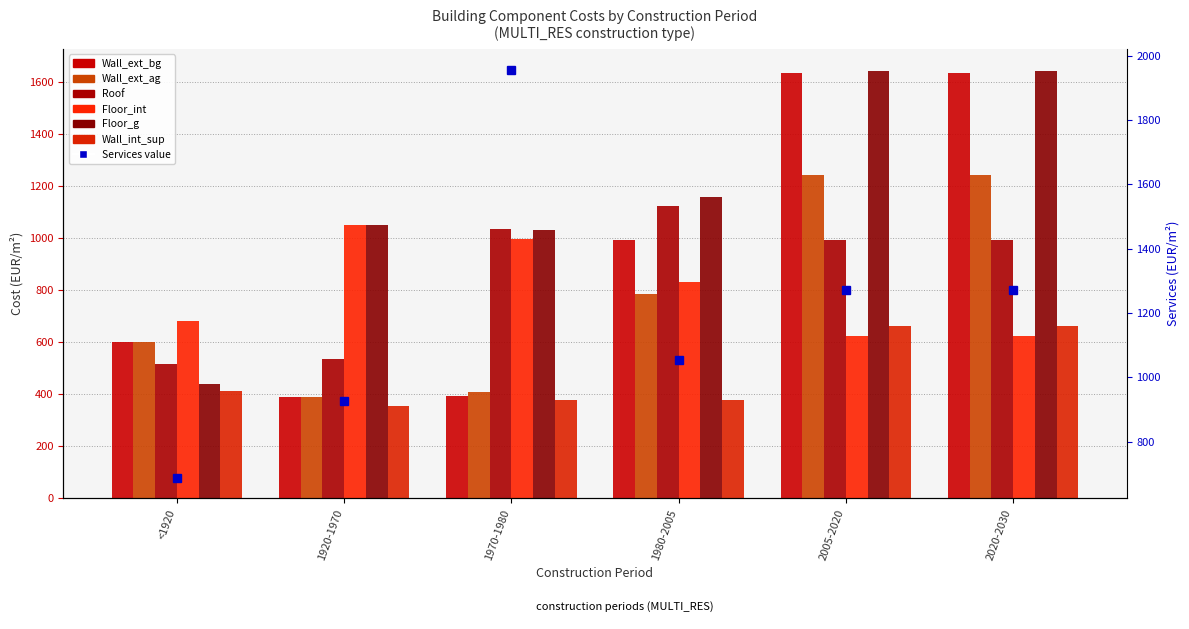

True or false: Wall_ext_bg has a value of 388 at 1920-1970.

True